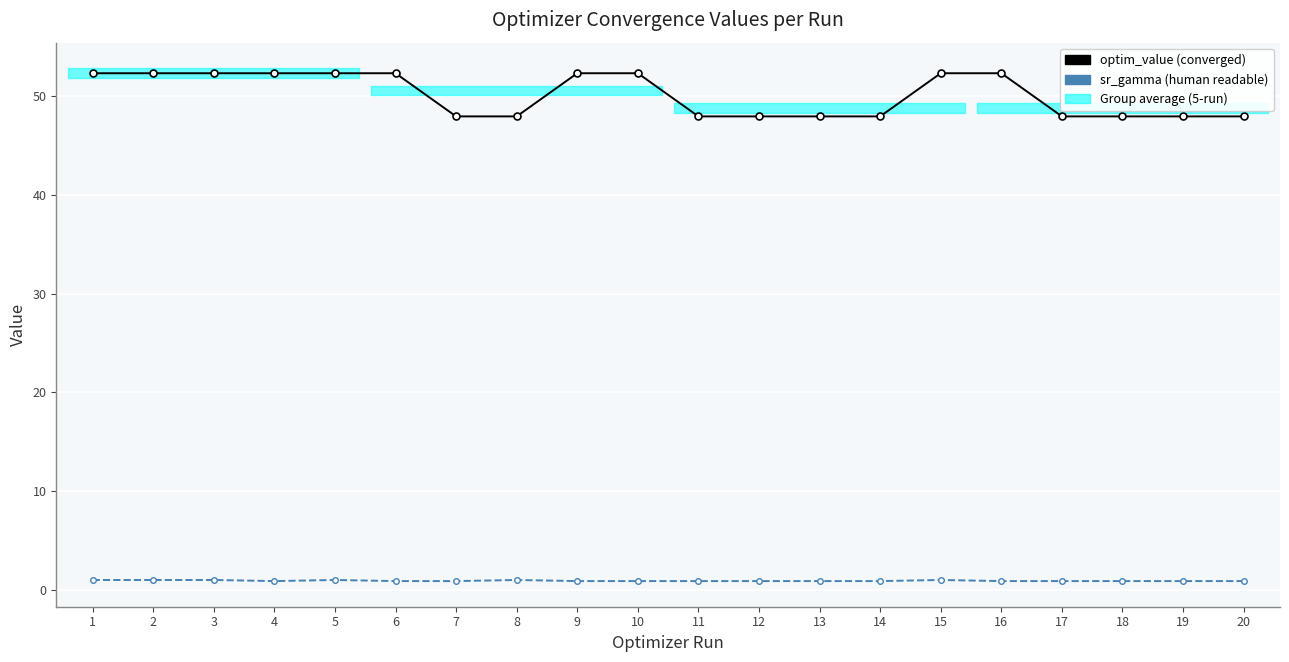

Is it true that optim_value equals 52.4 at 1?

True